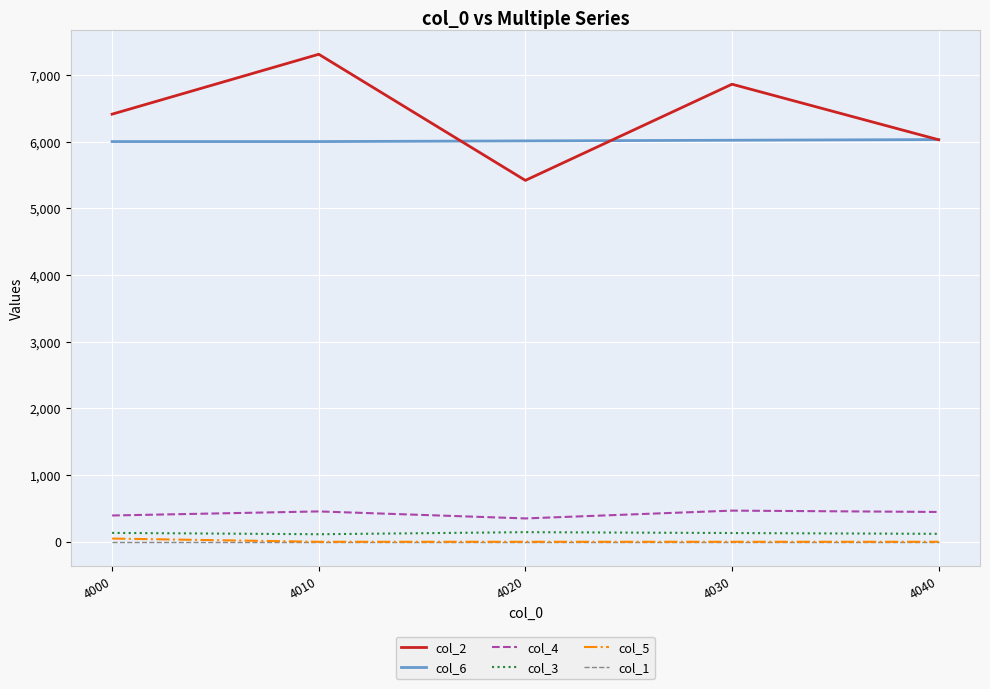

Which series has the largest total across all categories?

col_2